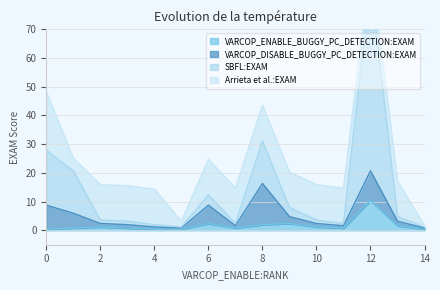

Which category has the highest value in the VARCOP_ENABLE_BUGGY_PC_DETECTION:EXAM series?

12